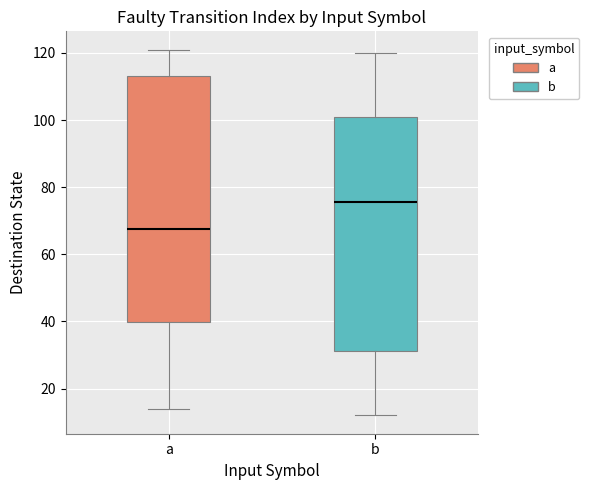

Which box's median line is the highest?

b